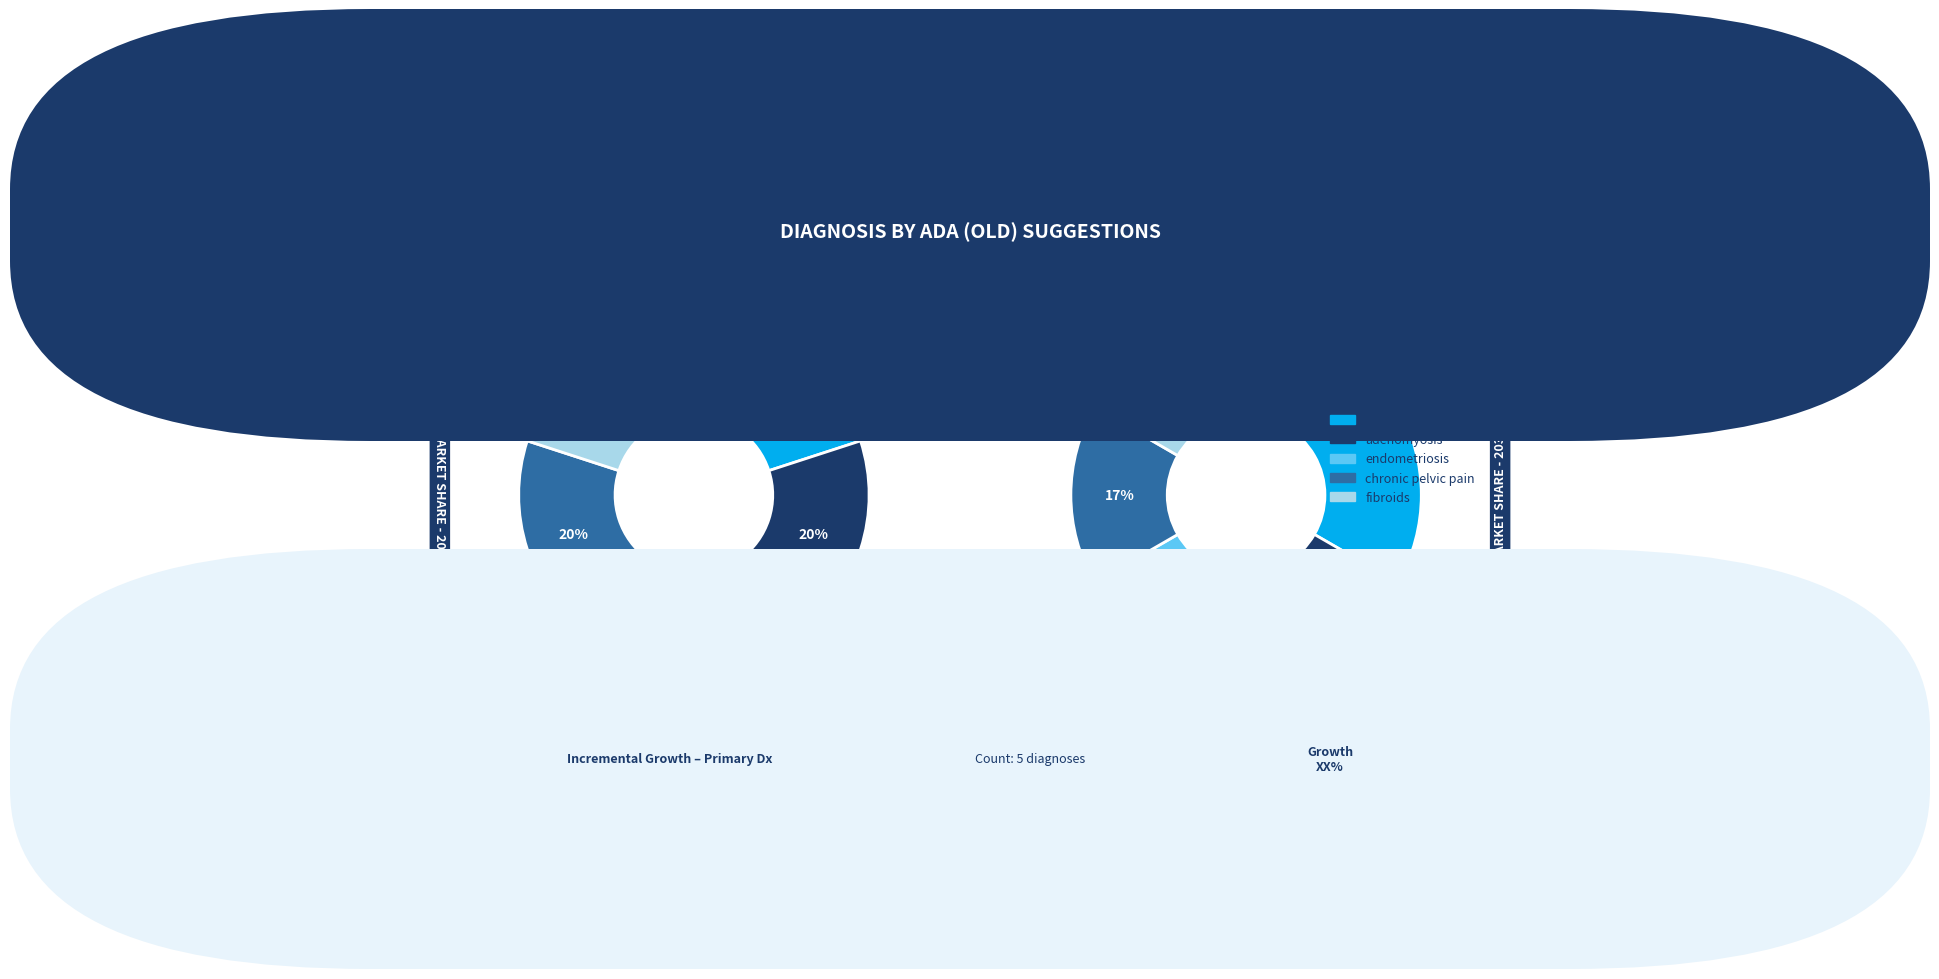

What percentage is the primary dysmenorrhea slice, to the nearest percent?

20%